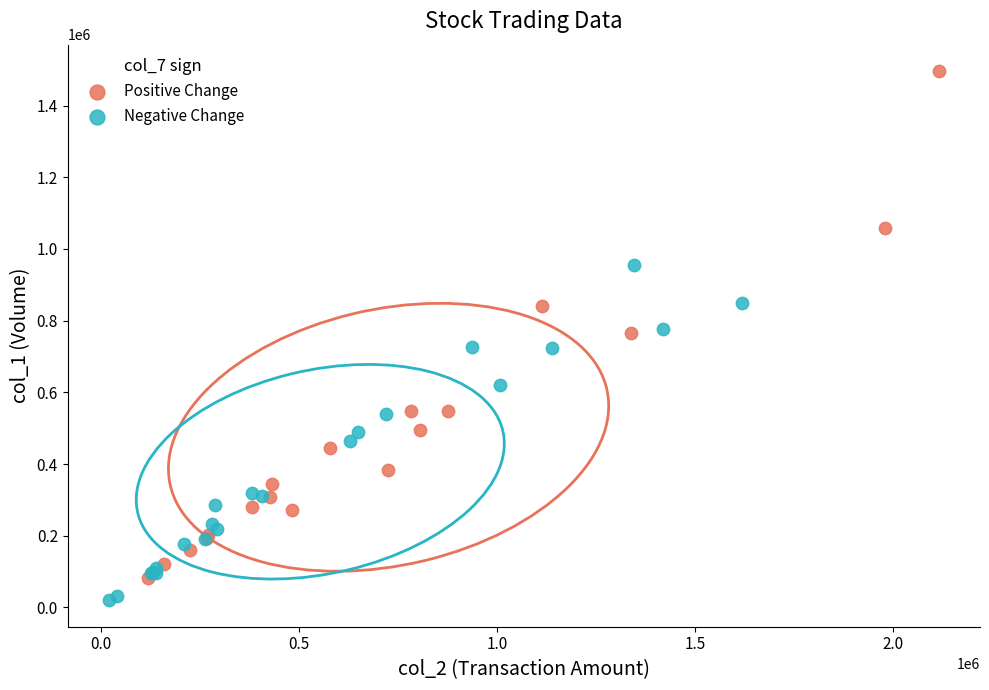

Which series has the largest Y range (max minus min)?

Positive Change